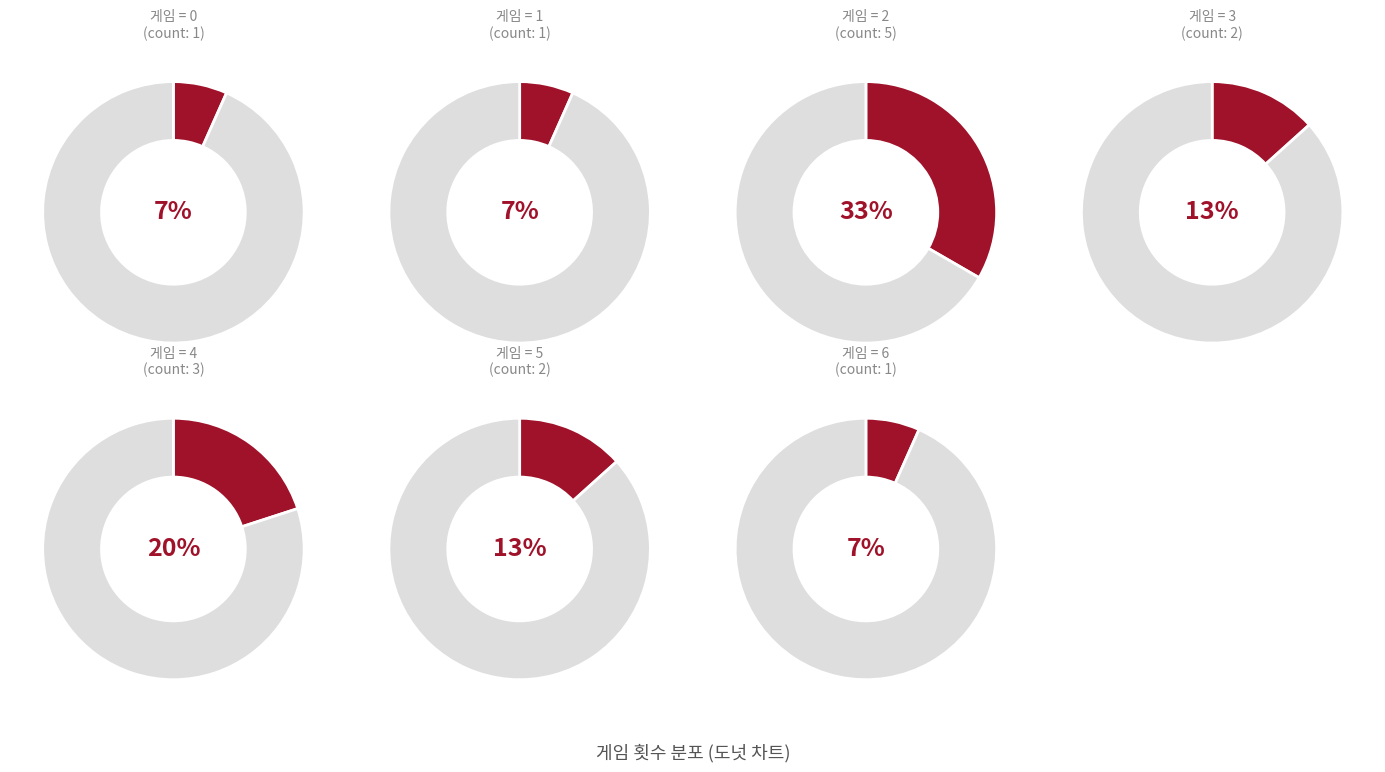

To the nearest percent, what is the difference between the largest and smallest slice percentages?

27%